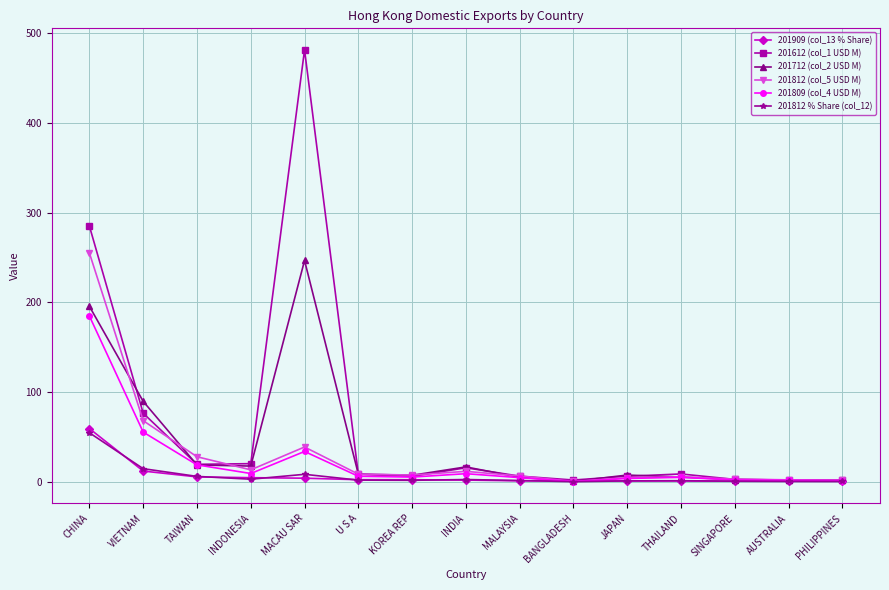

Which label corresponds to the largest value in the chart?

MACAU SAR